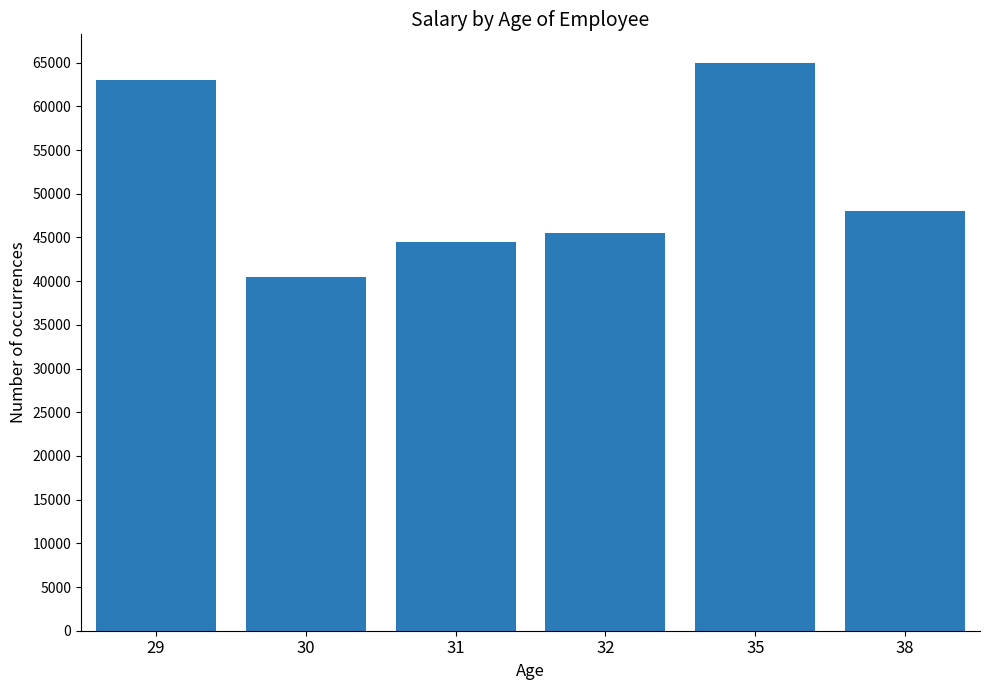

What is the change in value from 29 to 35?

+2000